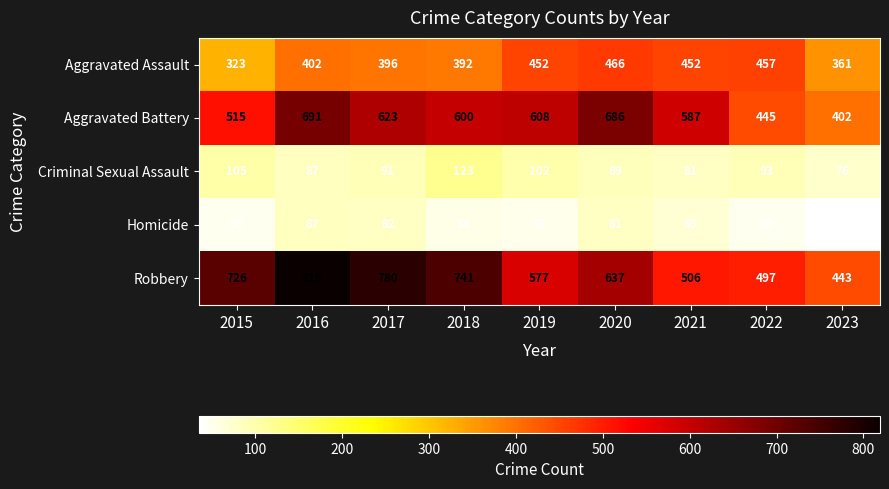

What is the total value across all series at 2019?

1792